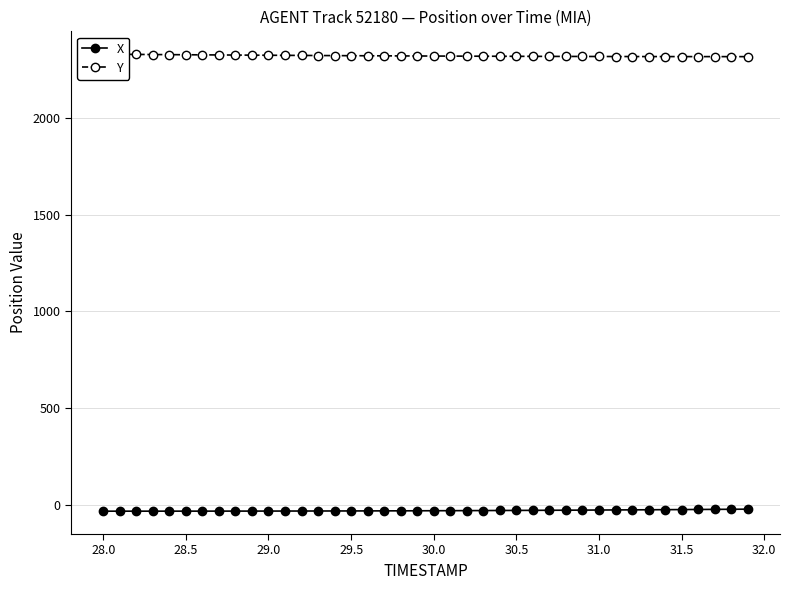

How many data points in X are less than -31?

24